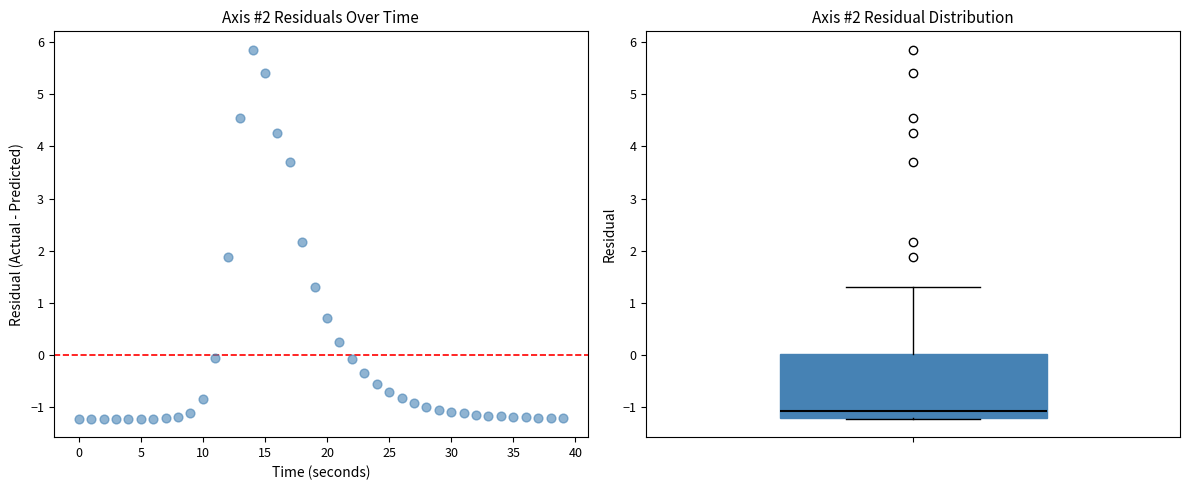

What is the range of Y values (max minus min)?

7.1